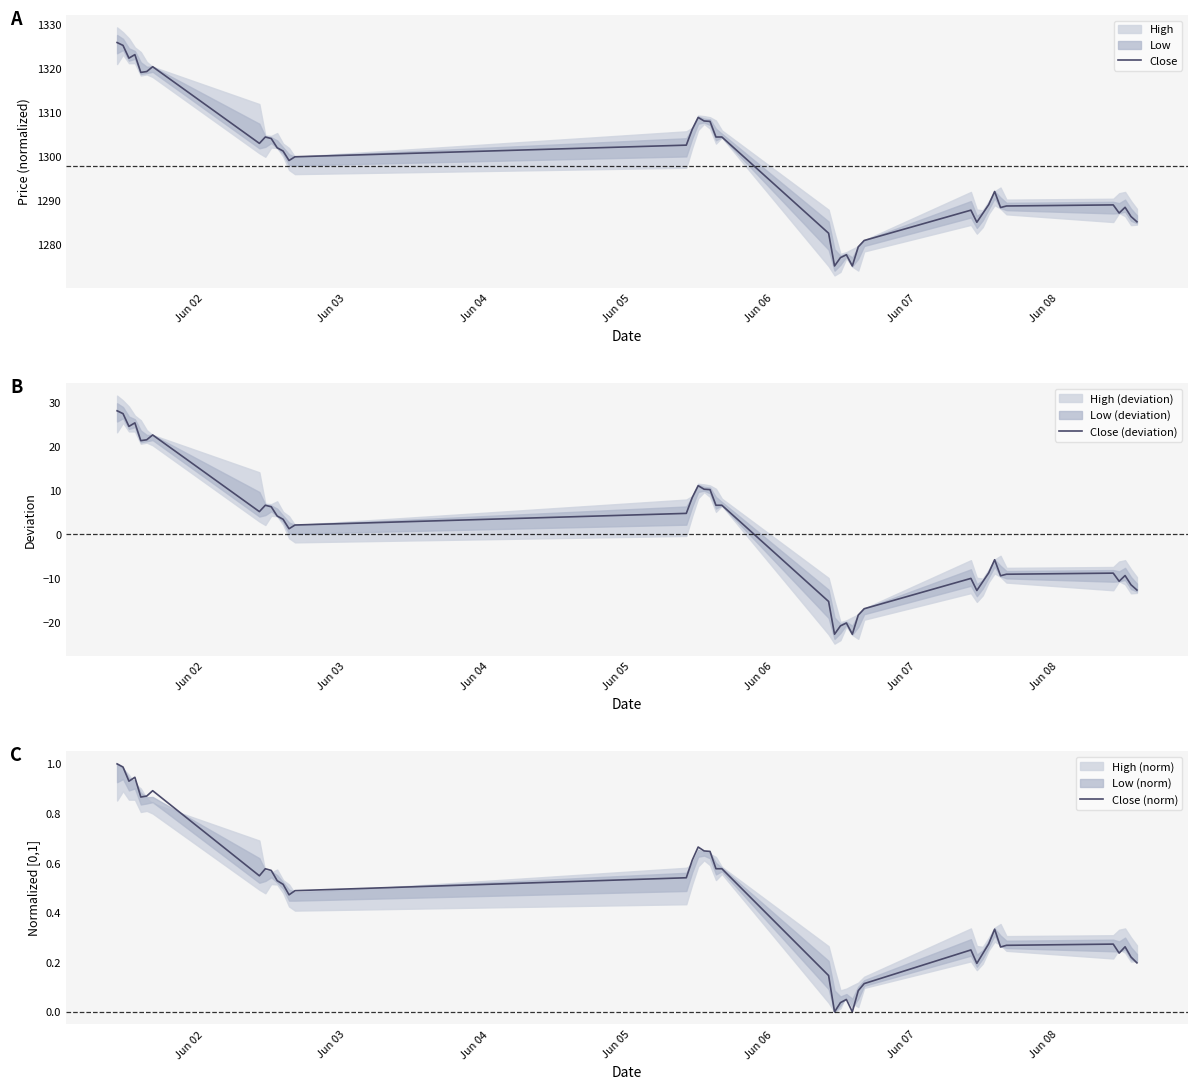

What is the difference between the maximum and minimum values in the Close (norm) series?

1.0